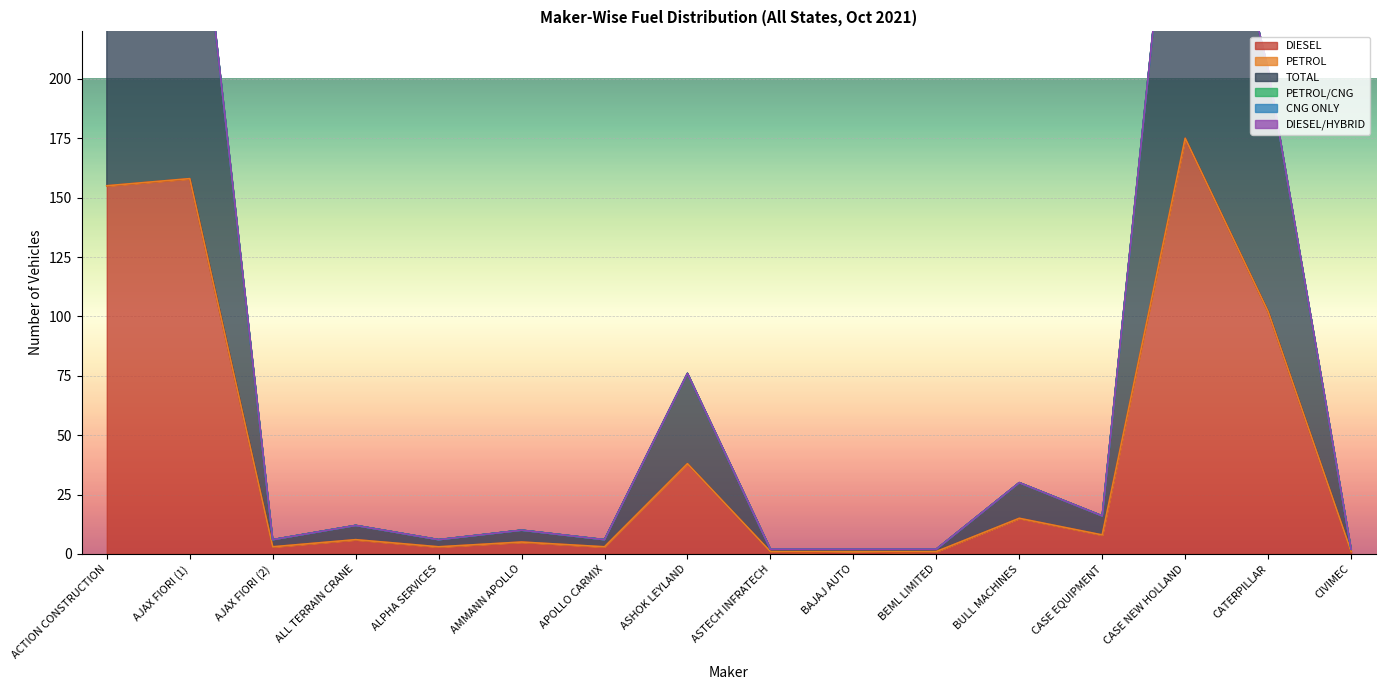

Reading left to right, what are all the values shown in this chart?

DIESEL: 155	158	3	6	3	5	3	38	1	0	1	15	8	175	102	1
PETROL: 0	0	0	0	0	0	0	0	0	1	0	0	0	0	0	0
TOTAL: 155	158	3	6	3	5	3	38	1	1	1	15	8	175	102	1
PETROL/CNG: 0	0	0	0	0	0	0	0	0	0	0	0	0	0	0	0
CNG ONLY: 0	0	0	0	0	0	0	0	0	0	0	0	0	0	0	0
DIESEL/HYBRID: 0	0	0	0	0	0	0	0	0	0	0	0	0	0	0	0